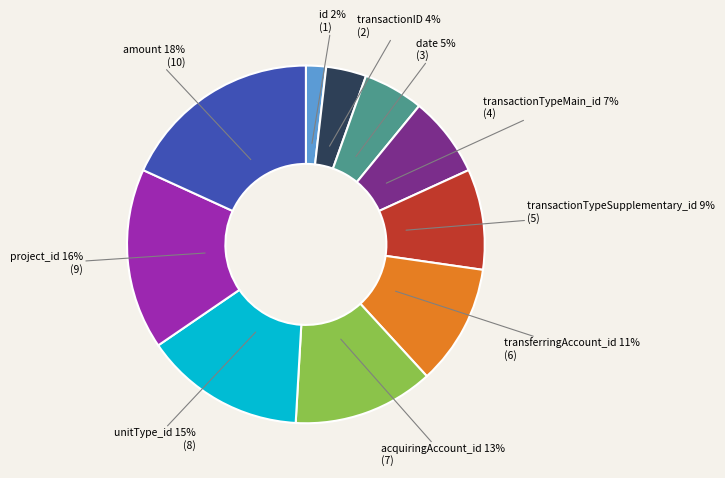

To the nearest percent, what portion does transactionID represent?

4%